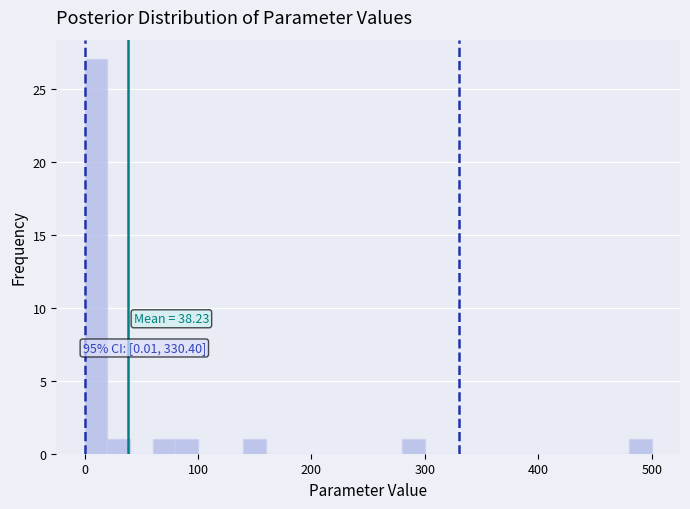

Around what value on the x-axis is the tallest bar? Give the approximate position of its centre, as read against the axis.

10